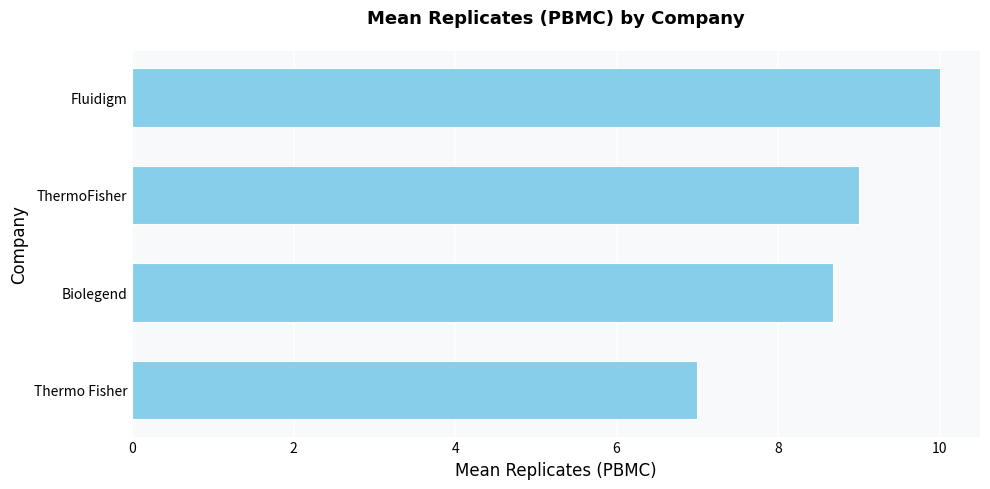

The chart shows a value of 9.0 at ThermoFisher. True or false?

True